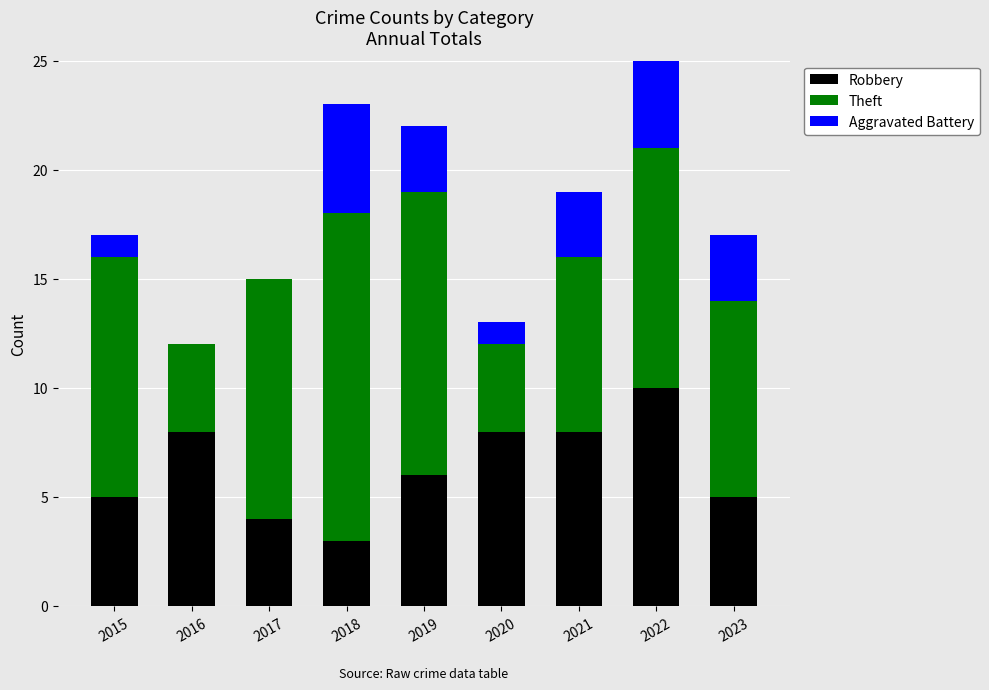

What is the sum of all Theft values?

86